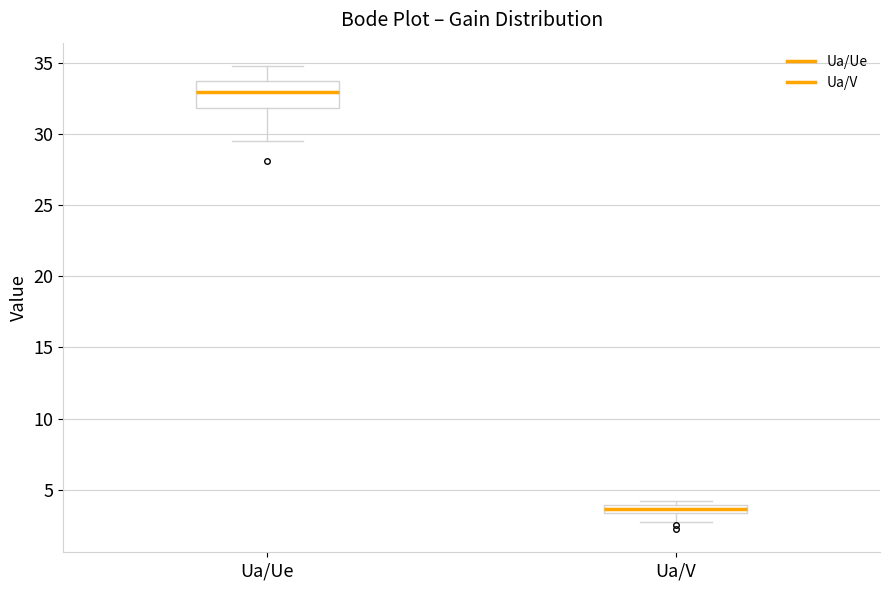

Which box has the highest median line?

Ua/Ue